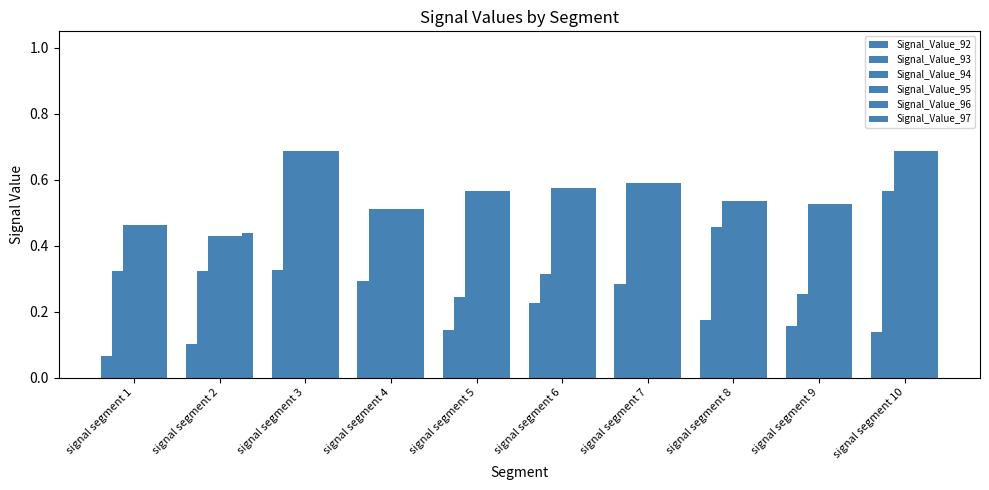

What is the average value of the Signal_Value_92 series?

0.2